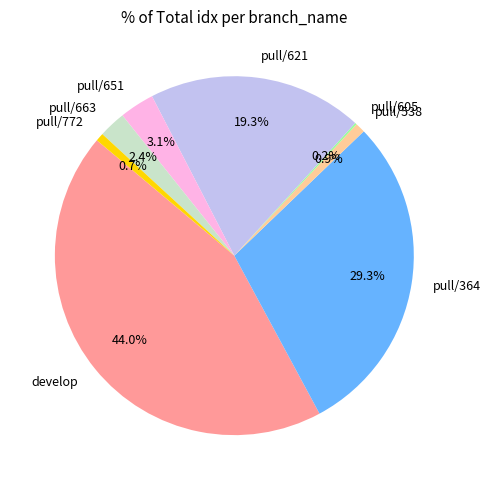

Does develop account for over 50% of the chart?

No